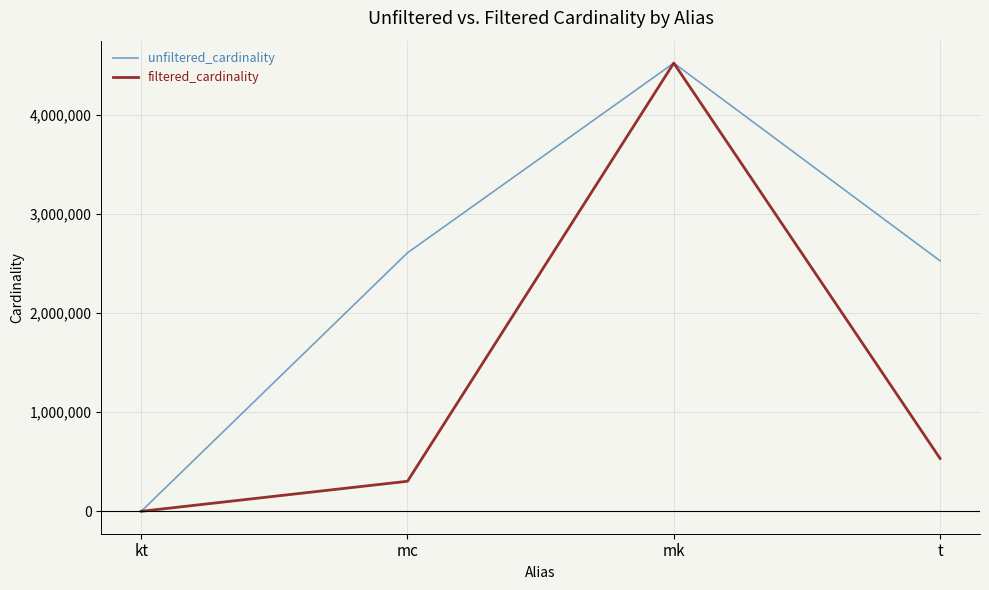

Rank the series by their average value, from highest to lowest.

unfiltered_cardinality, filtered_cardinality